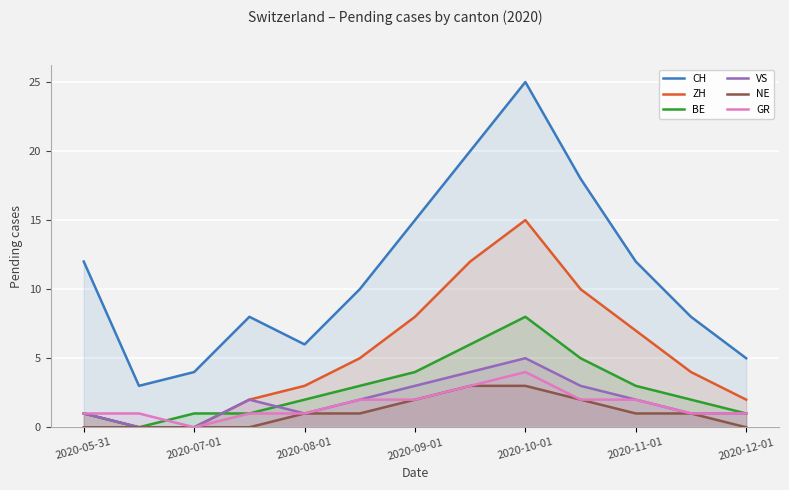

What is the approximate value of VS at 2020-11-01?

2